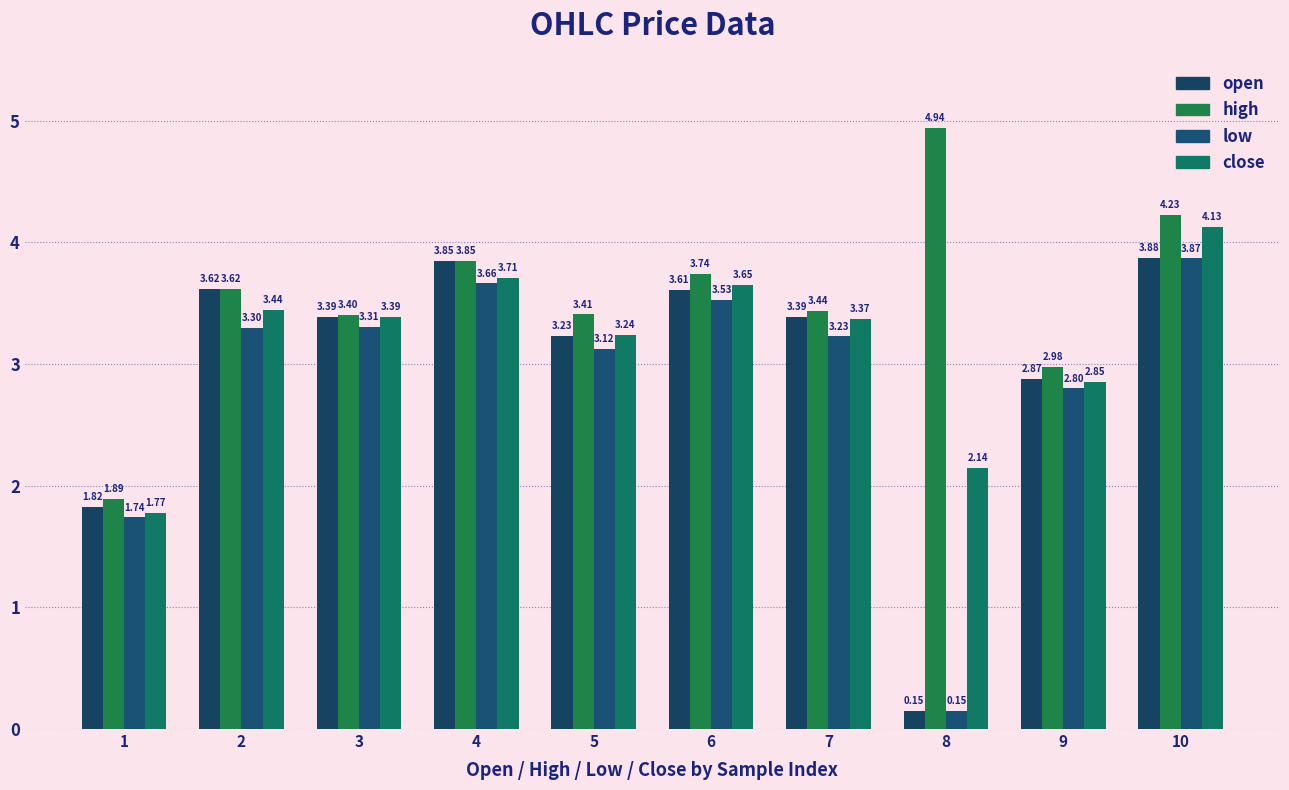

List the labels in order of high value, smallest first.

1, 9, 3, 5, 7, 2, 6, 4, 10, 8